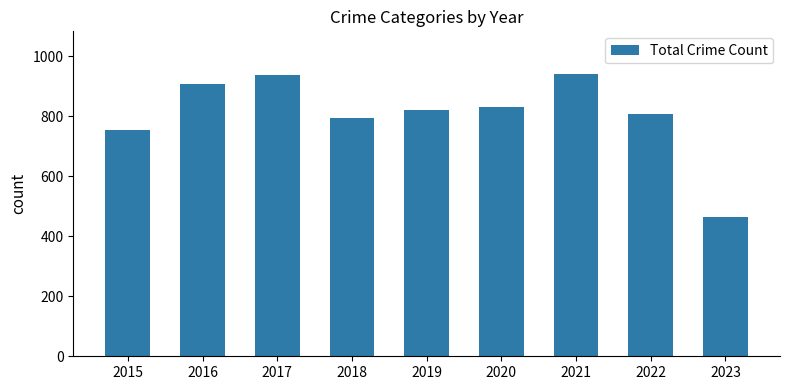

Reading right to left, what are all the values shown in this chart?

2023=464	2022=807	2021=941	2020=829	2019=820	2018=795	2017=936	2016=908	2015=754